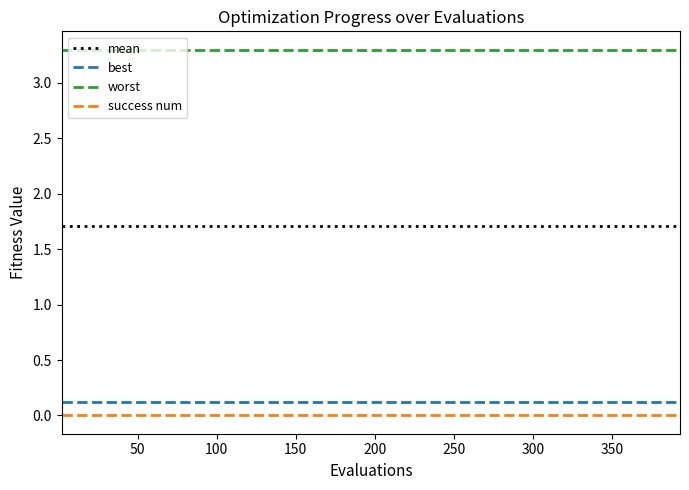

What is the minimum value for worst?

3.3